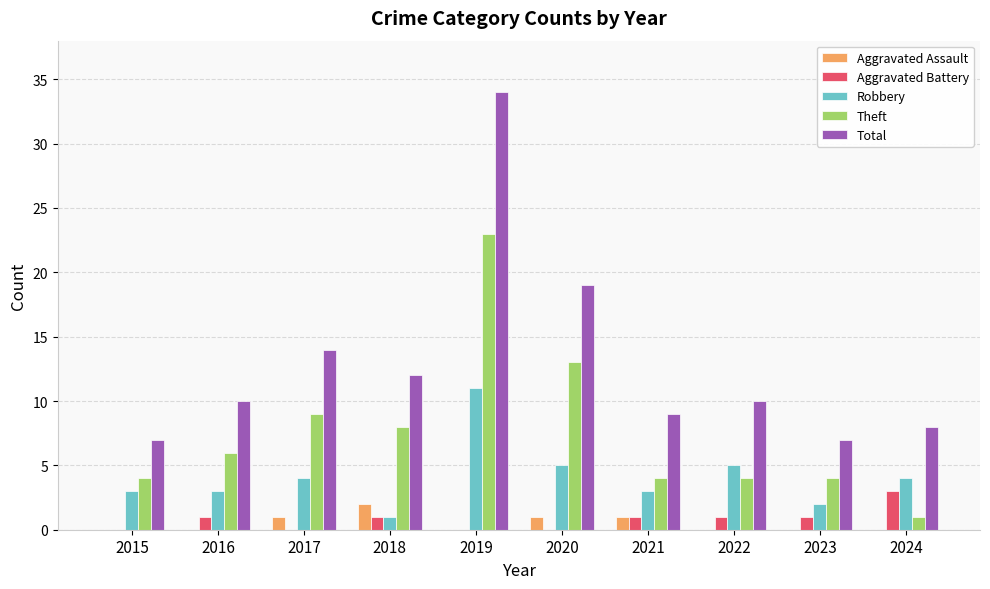

What is the total value across all series at 2016?

20